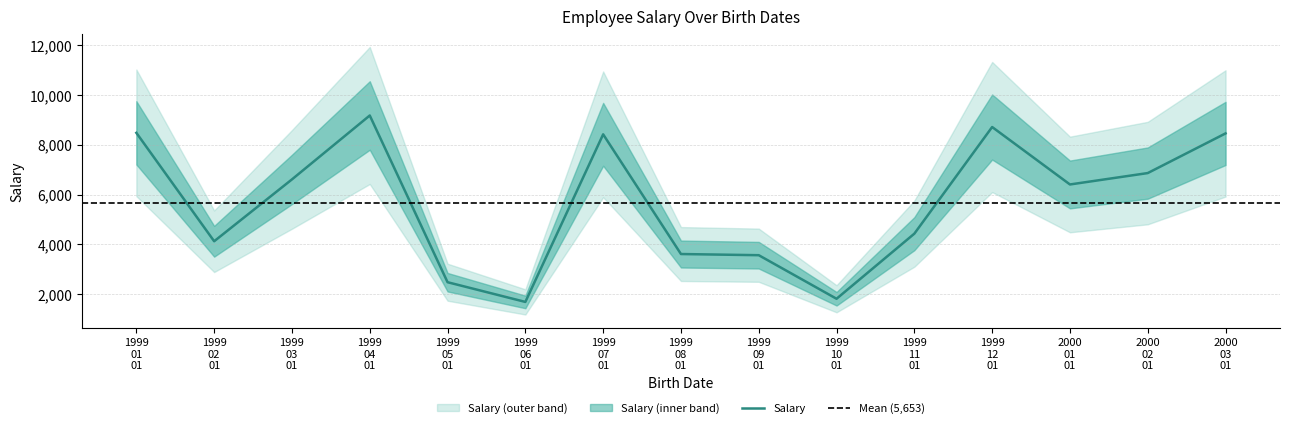

What is the highest value of the Salary series?

9174